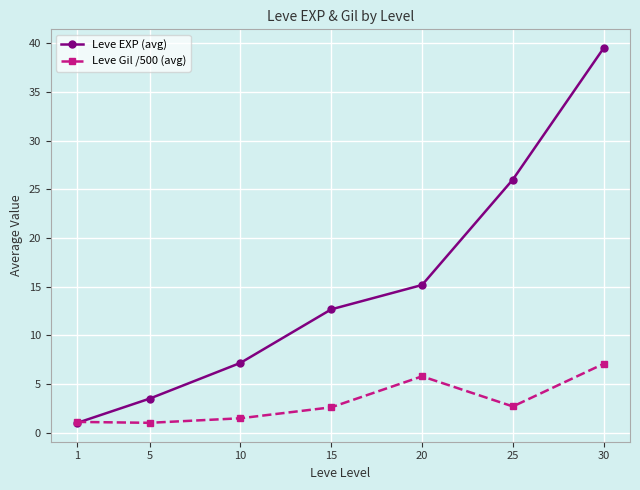

What is the maximum value for Leve EXP (avg)?

39.5